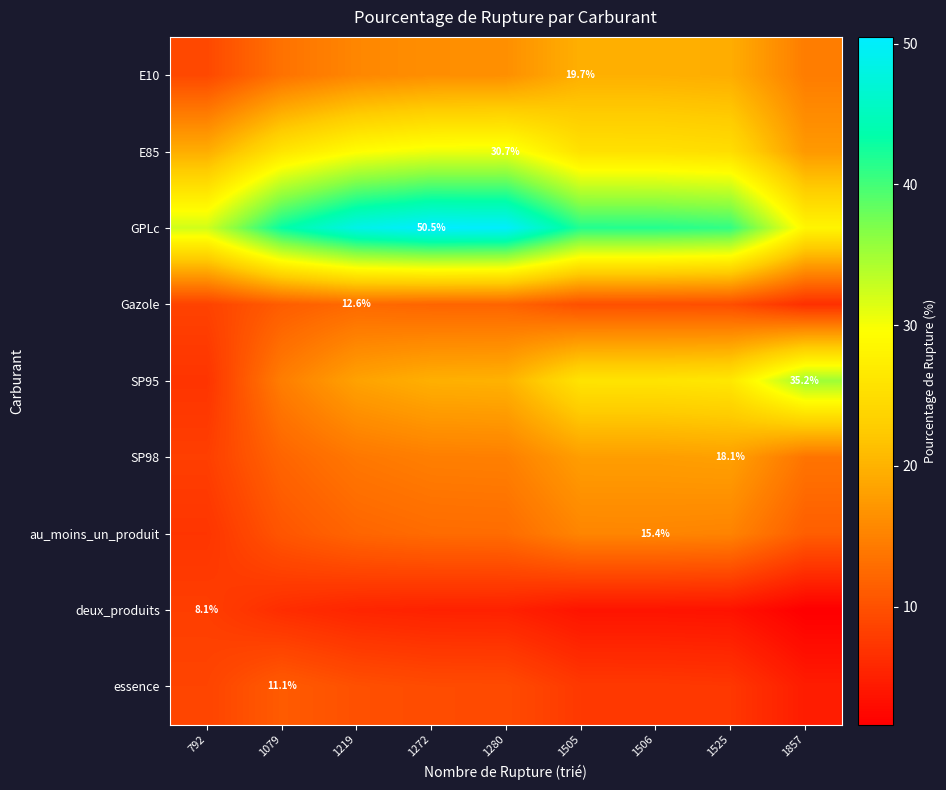

Which label corresponds to the largest value in the chart?

1272